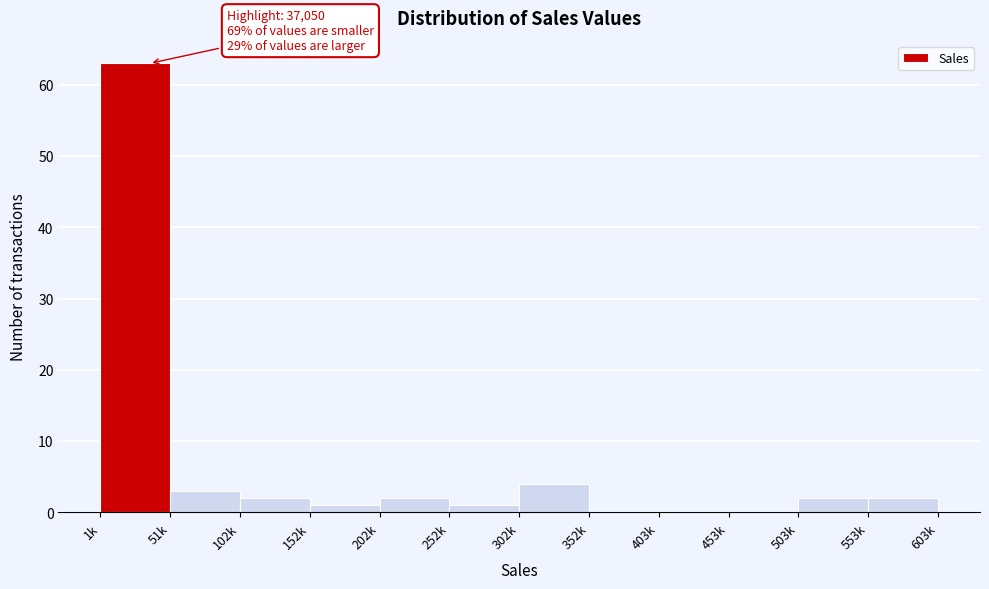

Reading left to right, transcribe all the data shown in this chart.

1k=63	51k=3	102k=2	152k=1	202k=2	252k=1	302k=4	352k=0	403k=0	453k=0	503k=2	553k=2